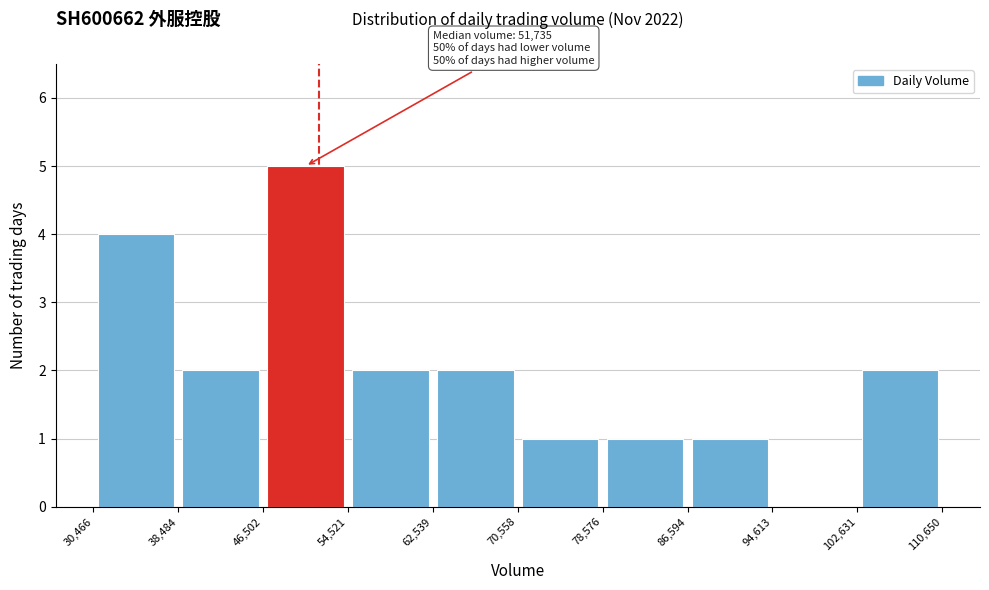

Over which range of the x-axis is the bar tallest?

46,502 to 54,521